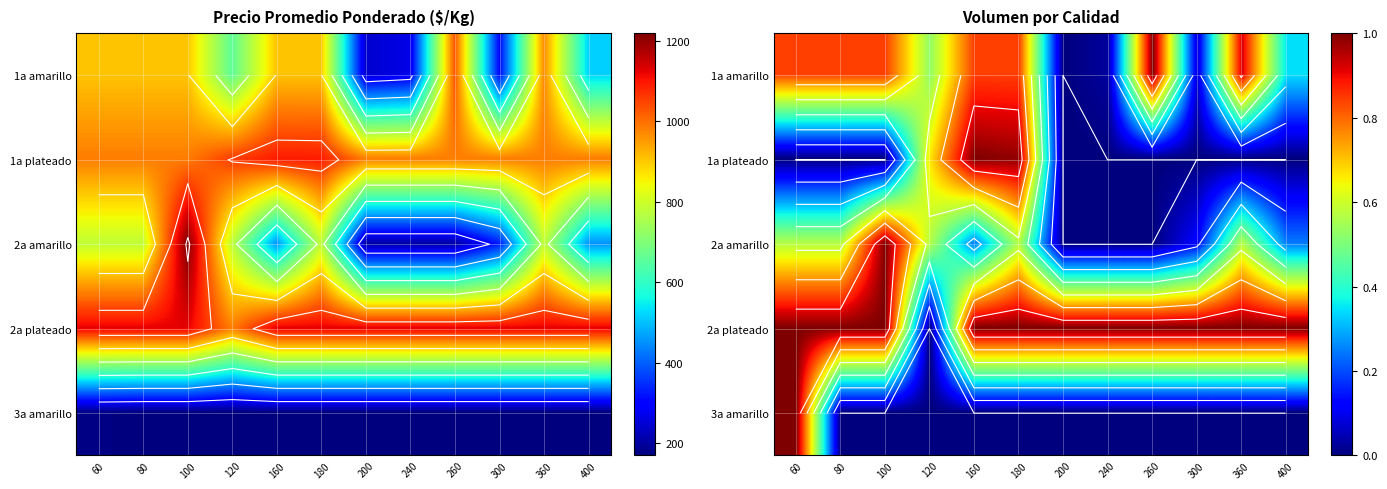

The value of 1a amarillo at 360 is 0.9. True or false?

True